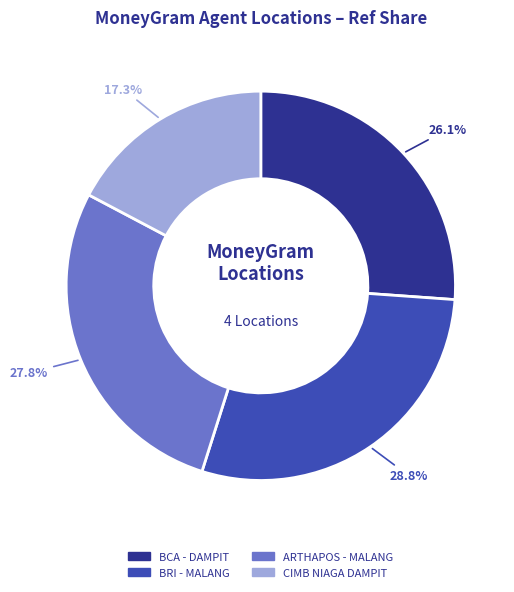

Is there a majority slice in this chart?

No